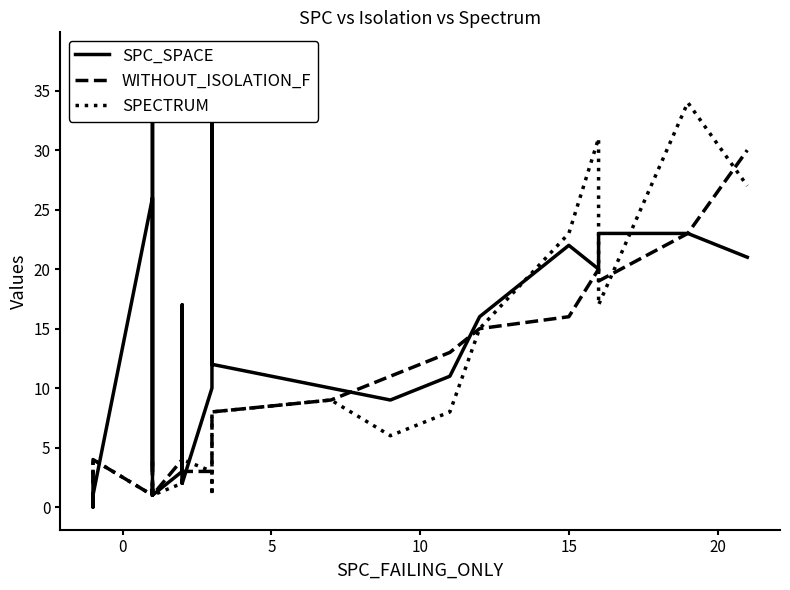

Which series has the widest spread of values?

SPC_SPACE